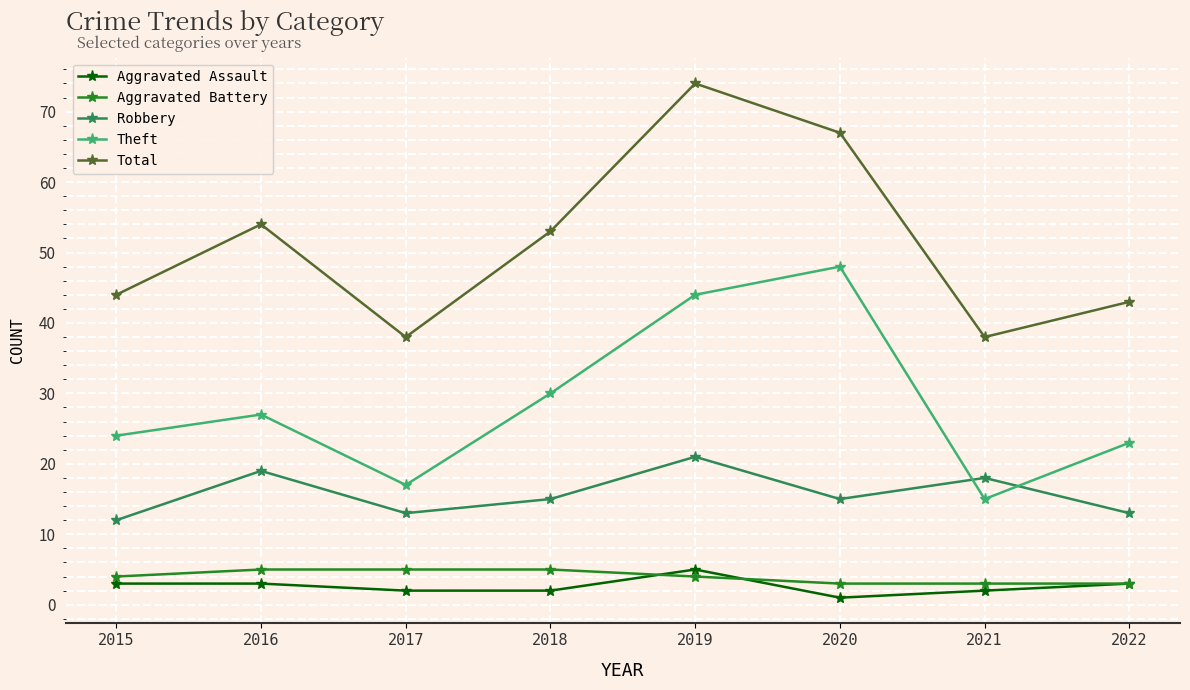

True or false: Robbery and Total cross at least once.

False